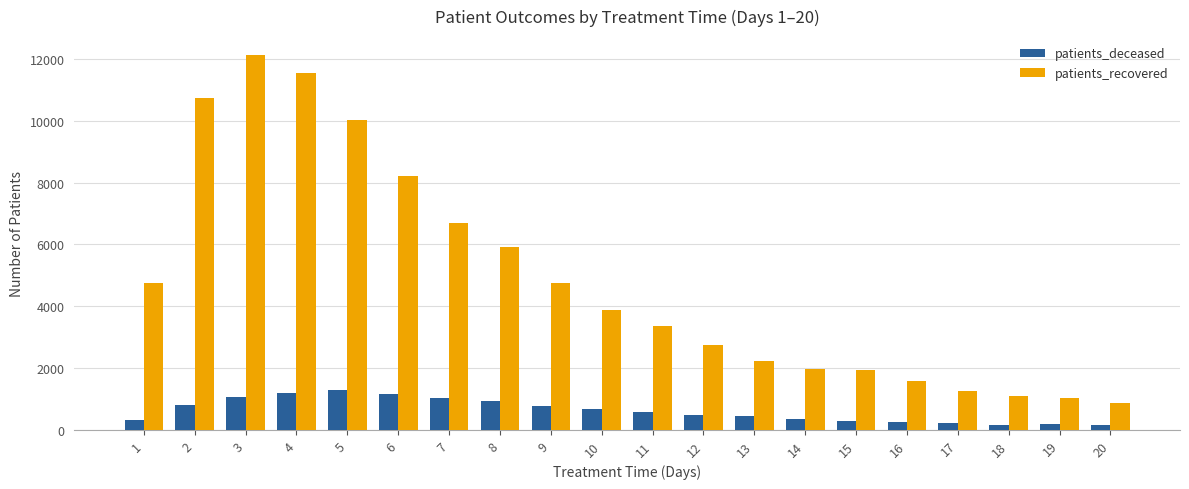

What is the difference between the maximum and minimum values in the patients_recovered series?

11270